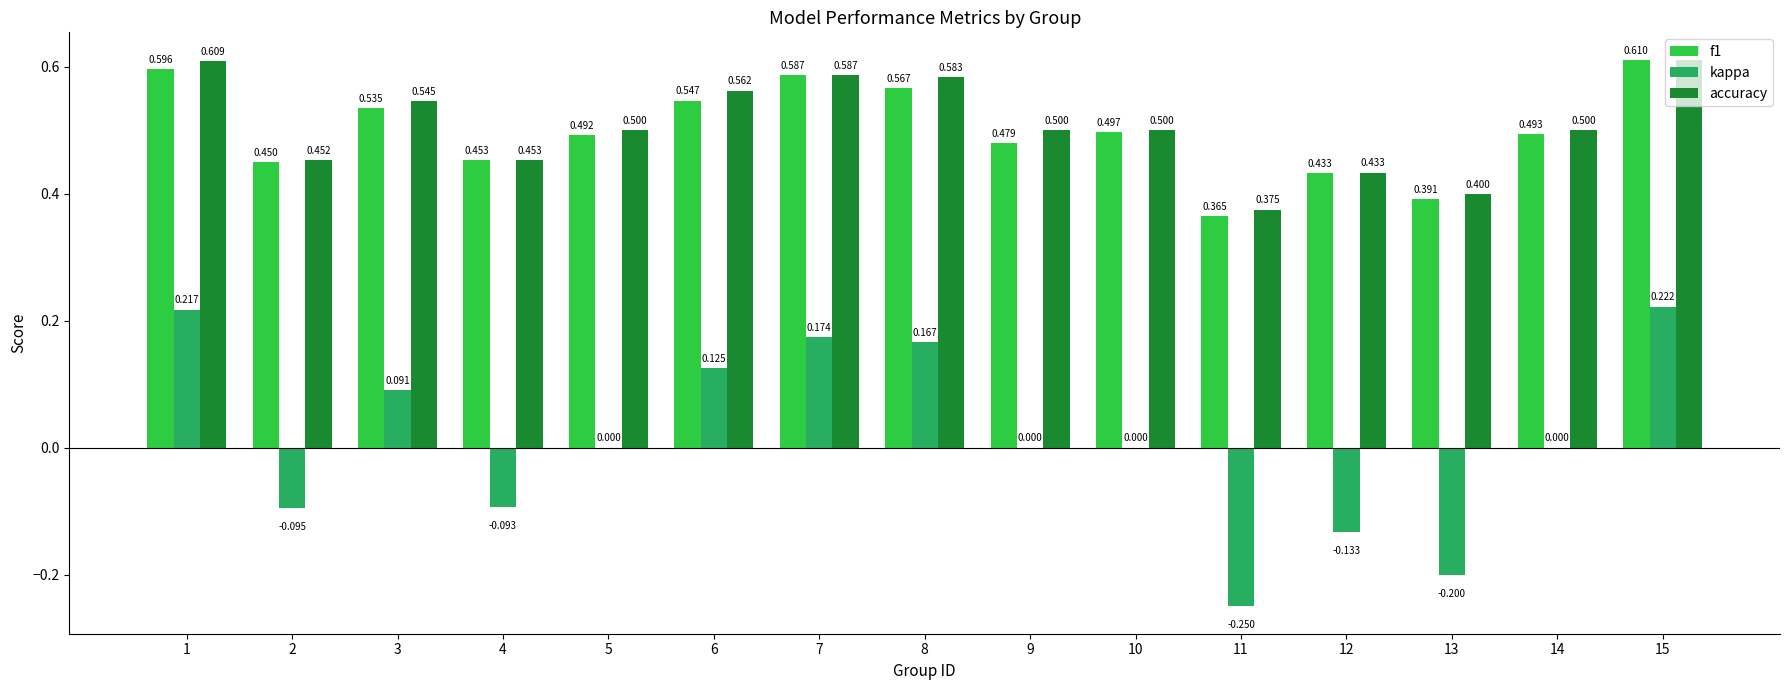

Between 8 and 9, which series saw the biggest shift?

kappa